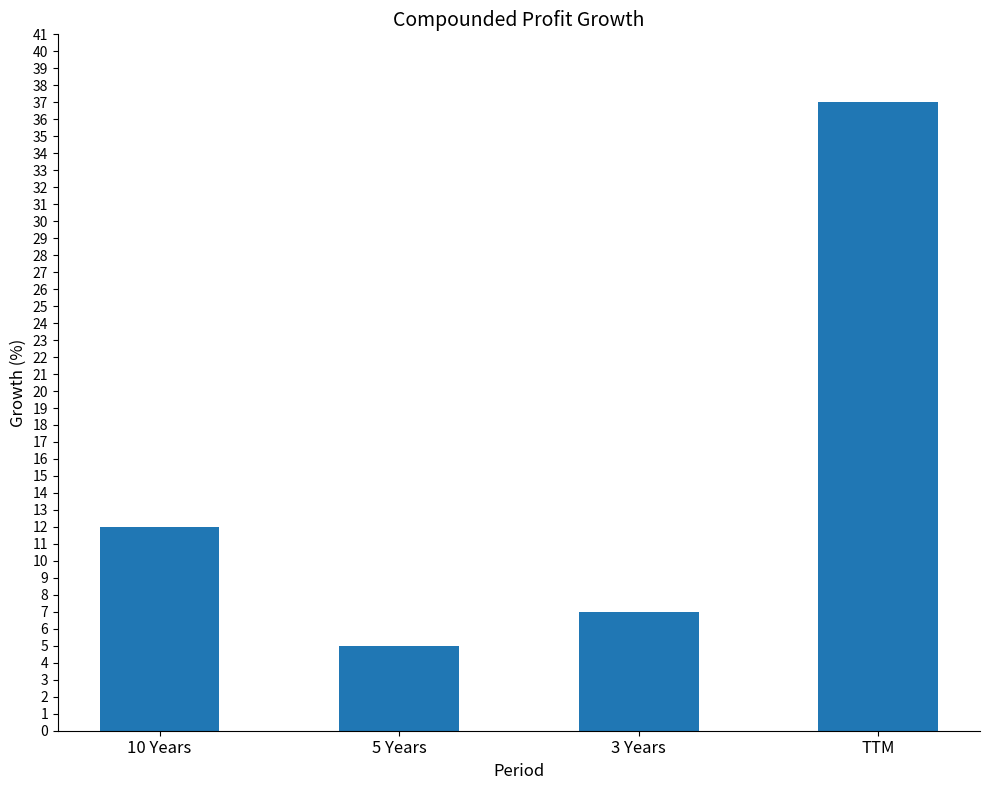

What is the ratio of the value at TTM to the value at 10 Years?

3.1